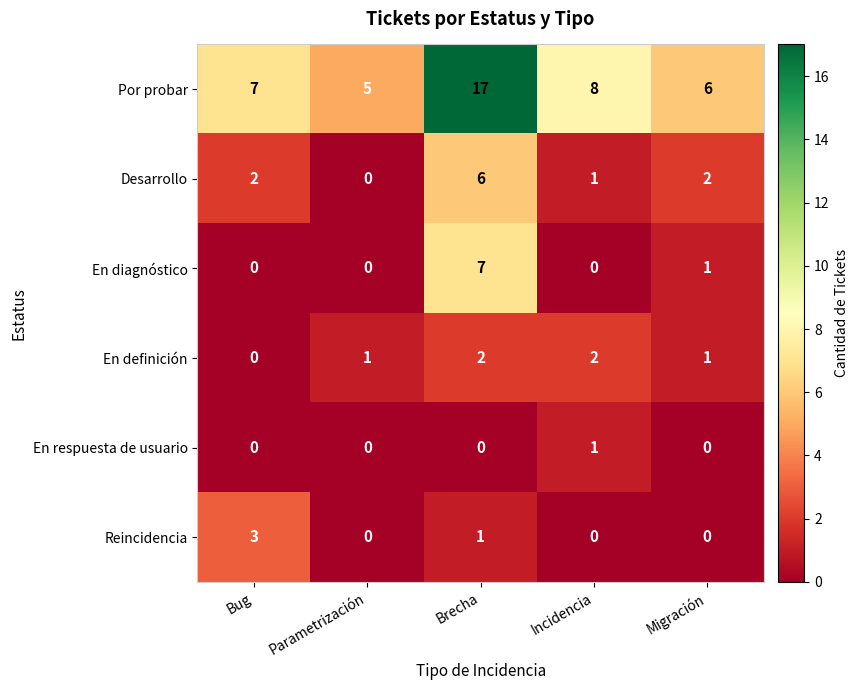

Which series changed the most between Bug and Incidencia?

Reincidencia